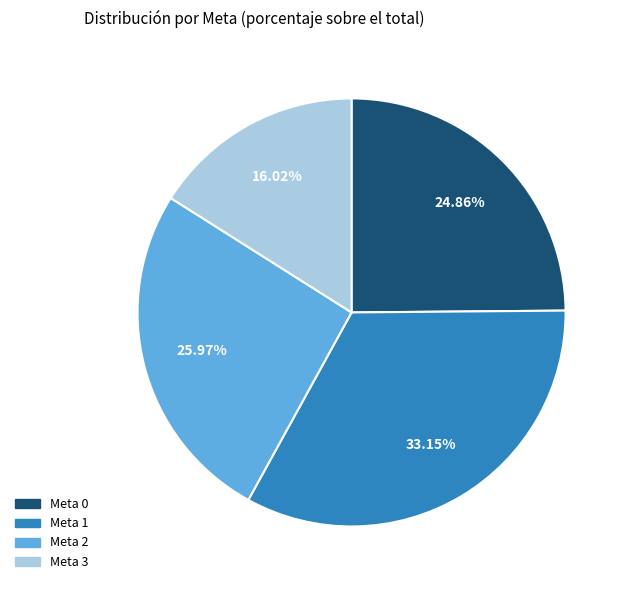

To the nearest percent, what is the average slice percentage?

25%